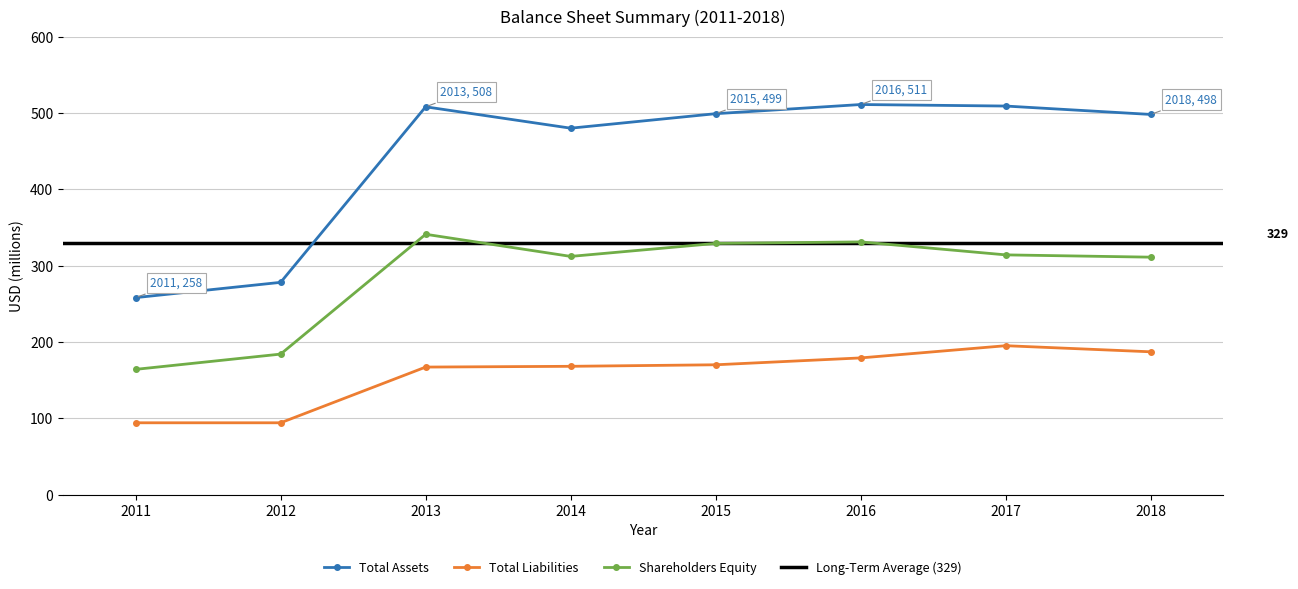

What is the approximate value of Total Assets at 2011, to the nearest 50?

250